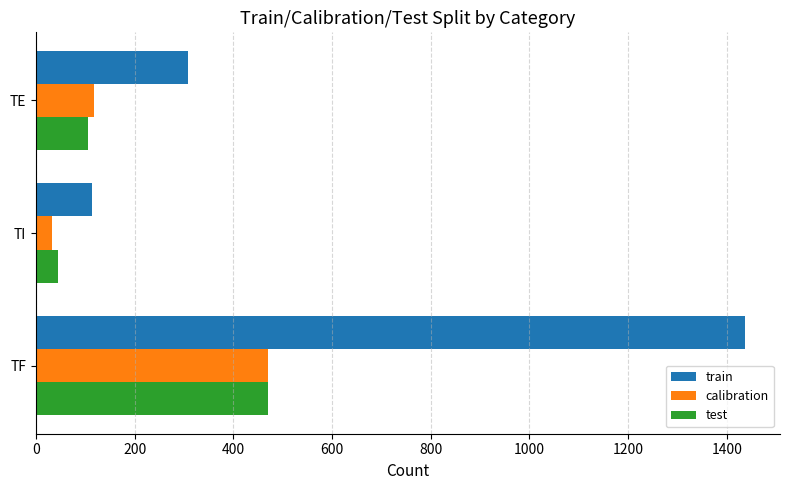

At which category is the sum across all series the highest?

TF